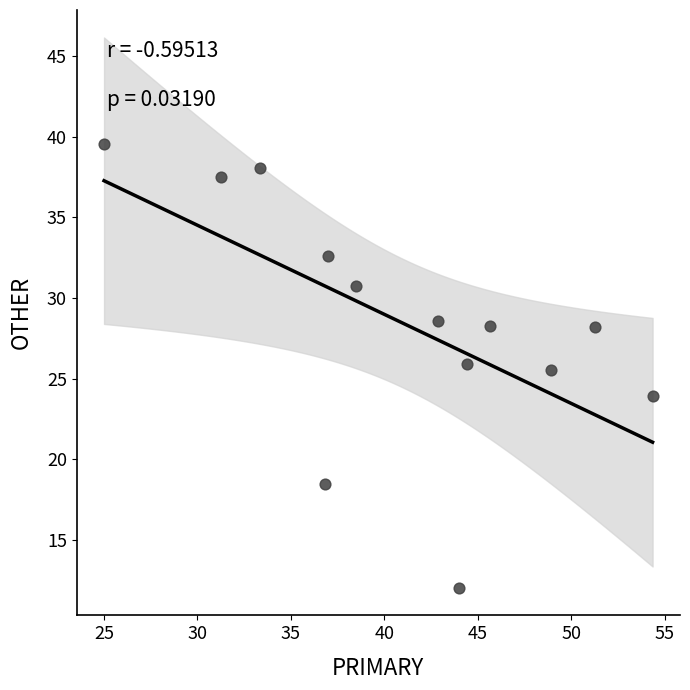

What Y value in the scatter plot is closest to 25?

25.5